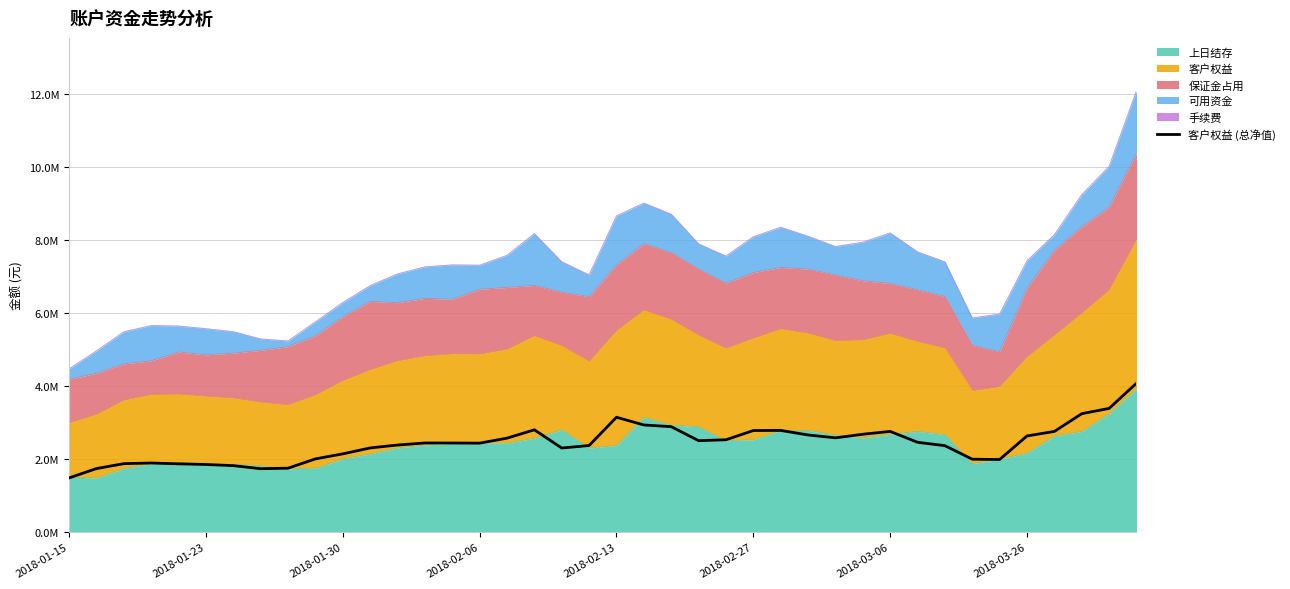

The chart shows a value of 2.3 at 11. True or false?

True